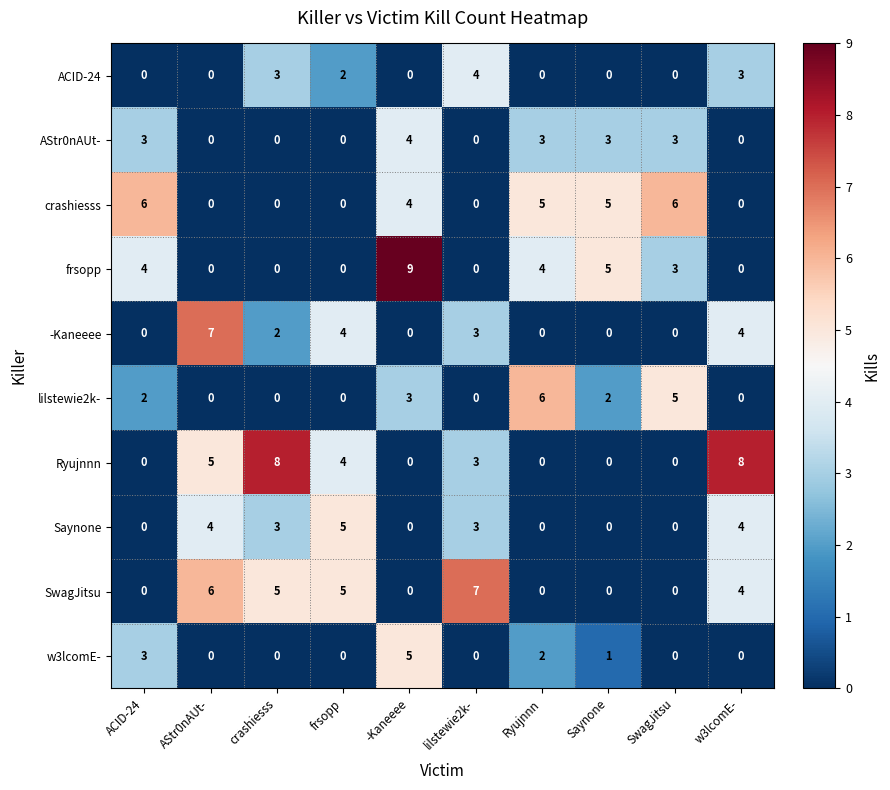

Which series changed the most between Ryujnnn and SwagJitsu?

w3lcomE-